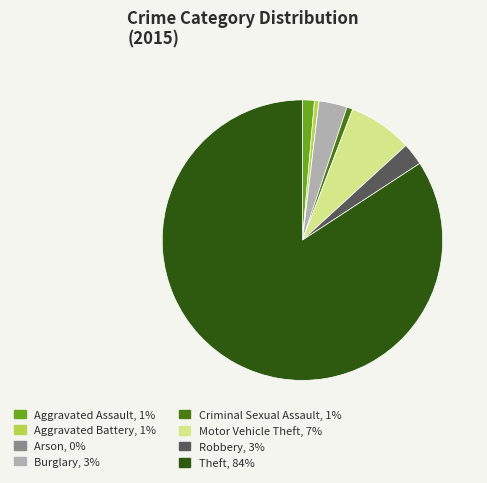

Is the sum of Theft and Aggravated Assault greater than half?

Yes